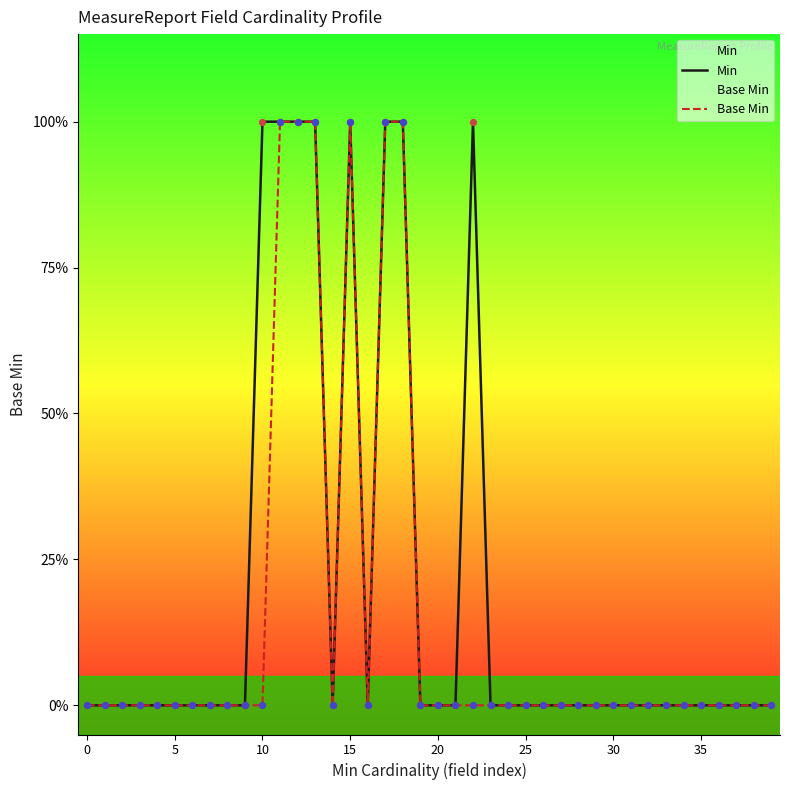

At how many categories does at least one series exceed 0?

8